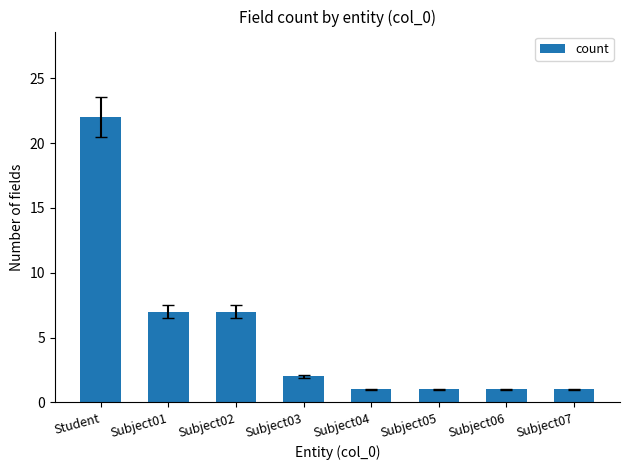

Is it true that the value at Subject03 is 2?

True